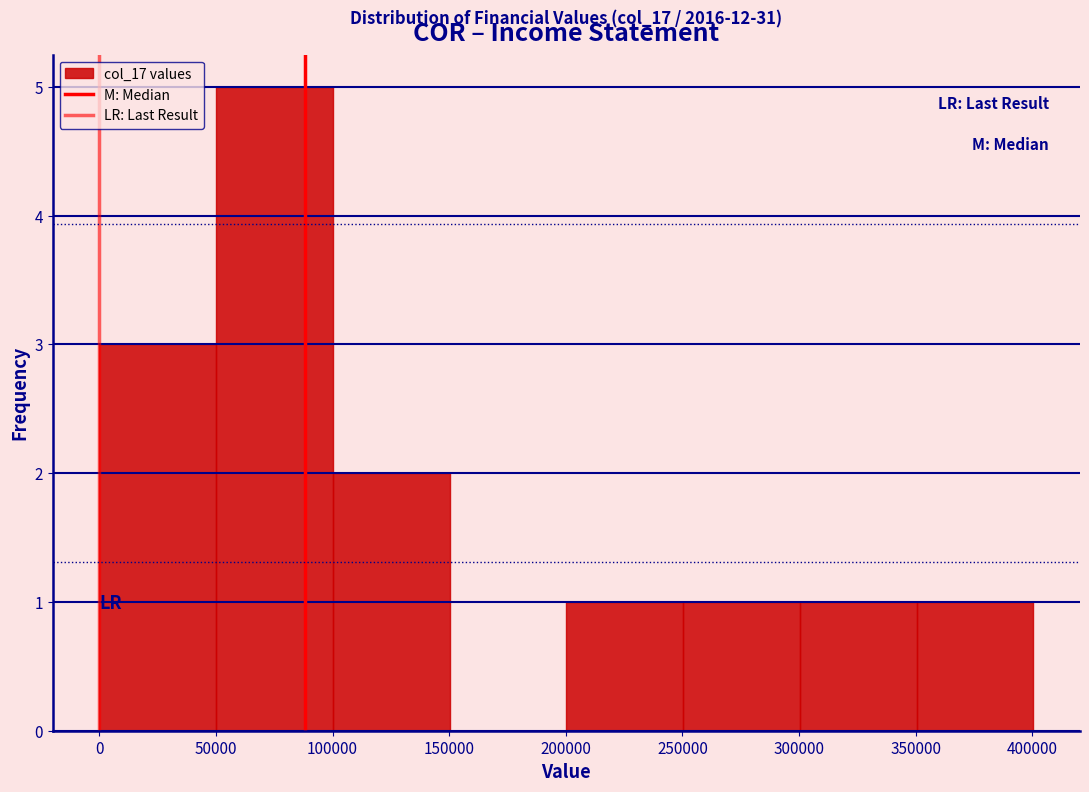

Which range on the x-axis has the tallest bar?

50000 to 100000